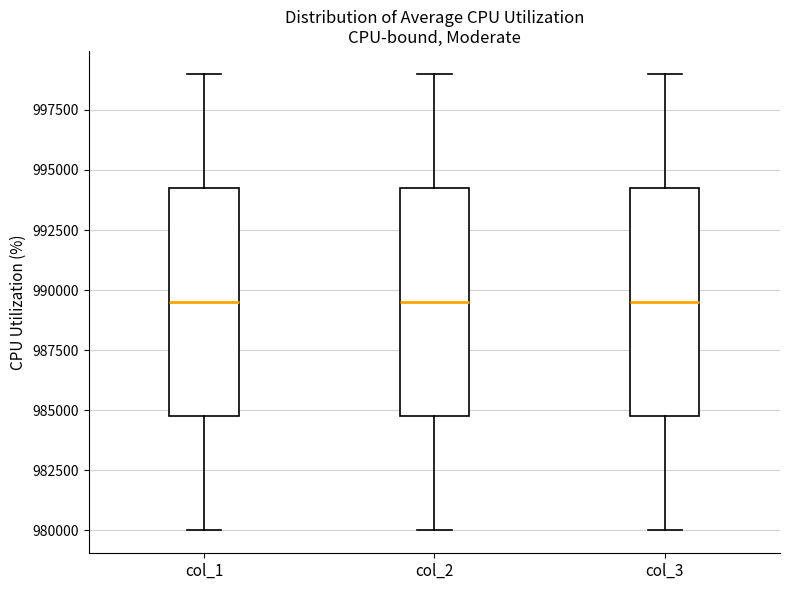

Where does the lower whisker of the box for col_1 end on the y-axis? The values are not printed on the chart, so give them approximately, as read against the axis.

980000